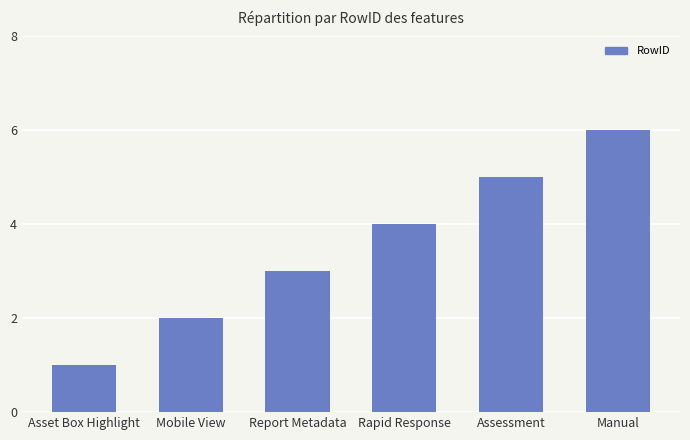

What is the minimum value shown in the chart?

1